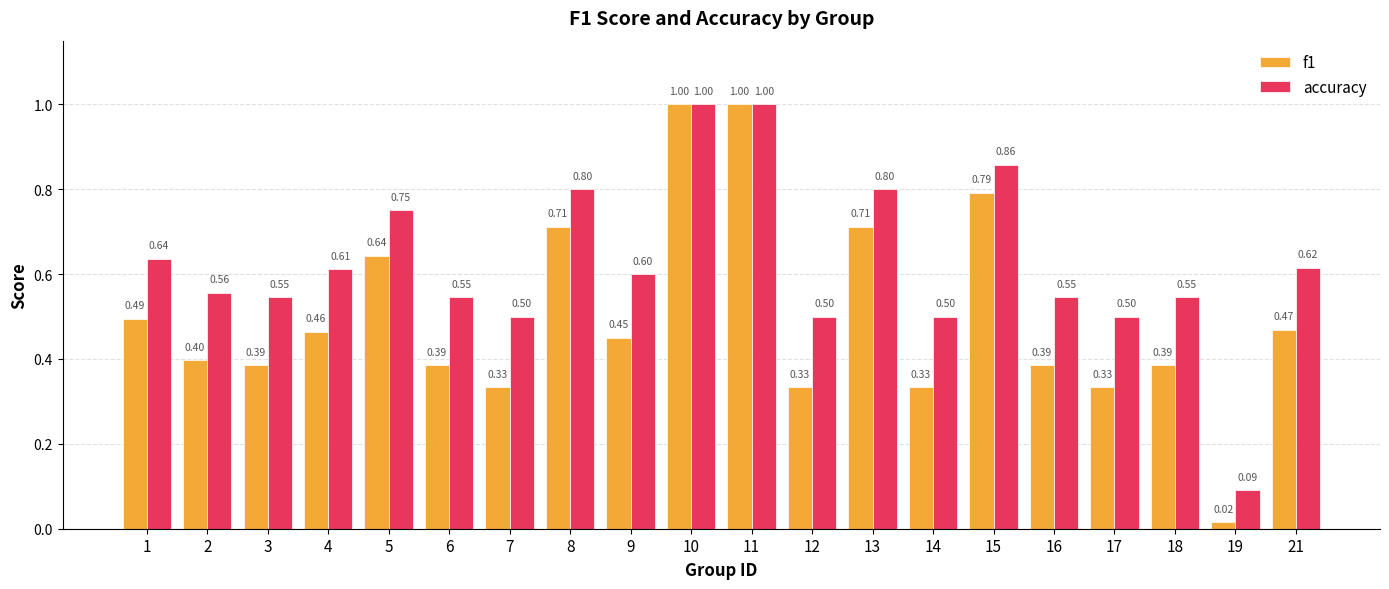

What is the difference between the f1 values at 14 and 8?

0.4